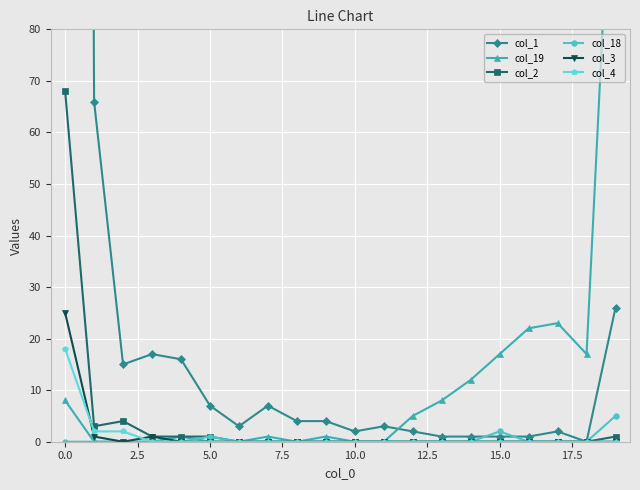

True or false: col_18 and col_2 cross at least once.

False